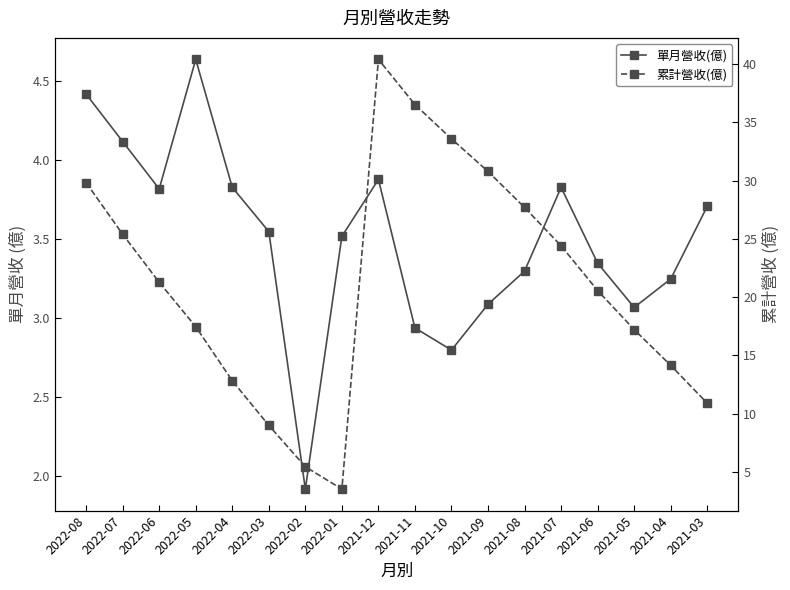

True or false: 累計營收(億) and 單月營收(億) cross at least once.

False